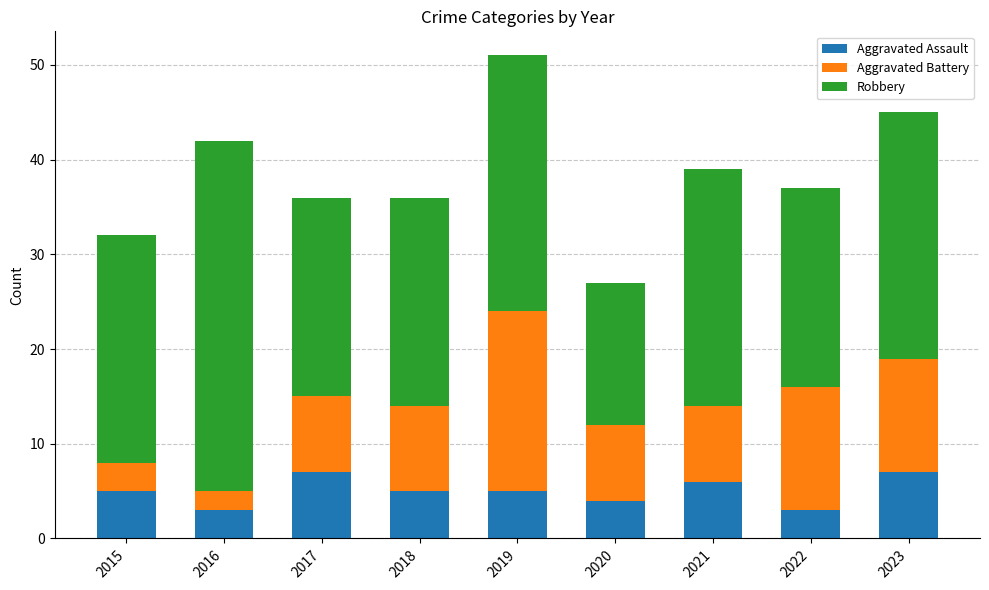

Count the number of categories in the chart.

9